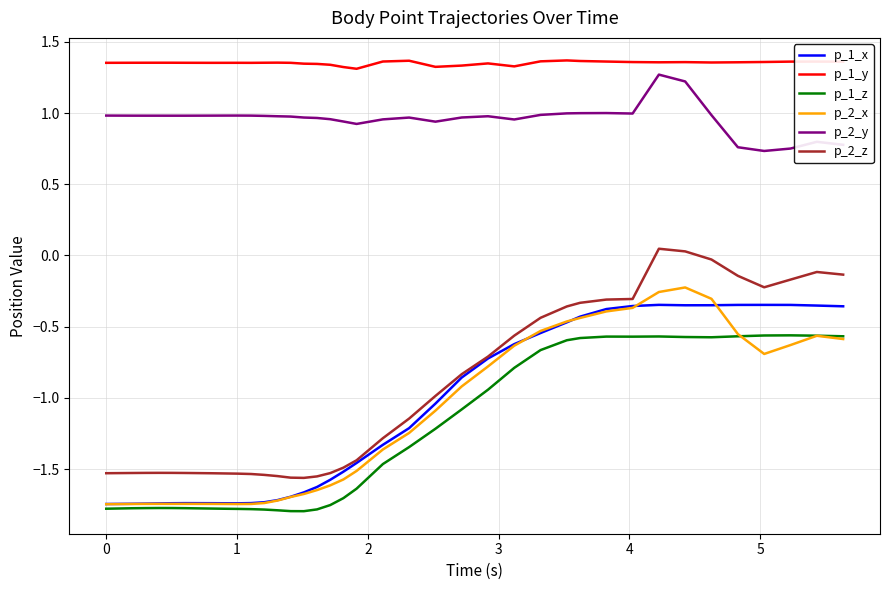

Which series has the widest spread of values?

p_2_z